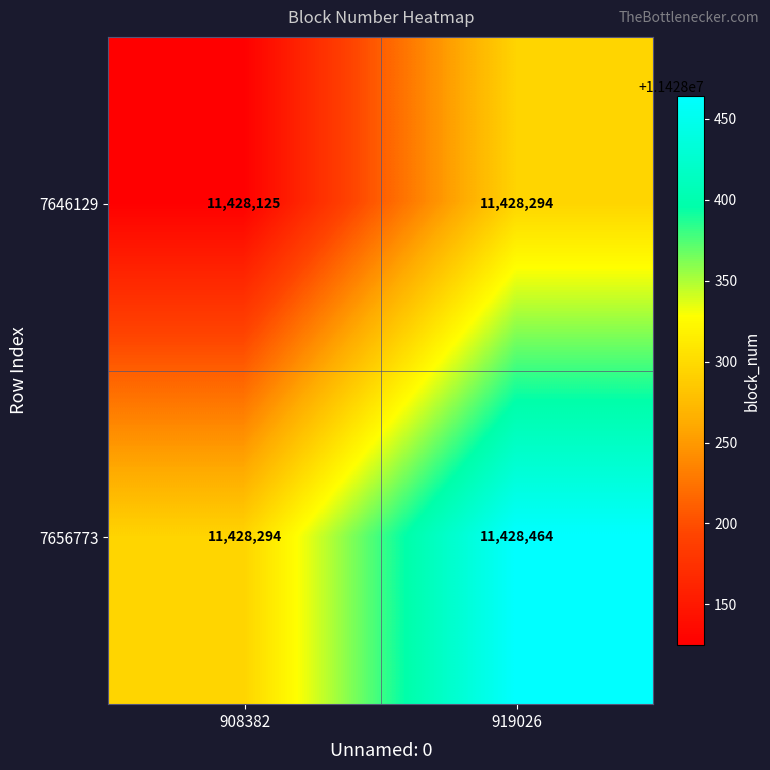

The value of 7646129 at 908382 is 19518415. True or false?

False